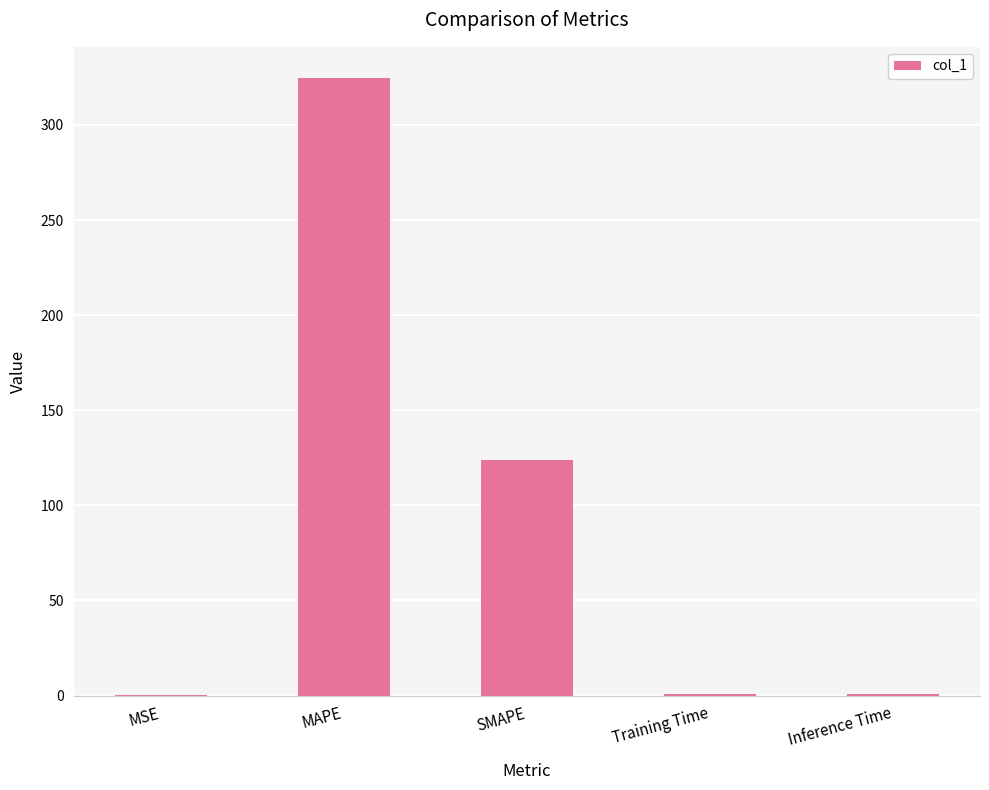

At which label is the value closest to 162?

SMAPE